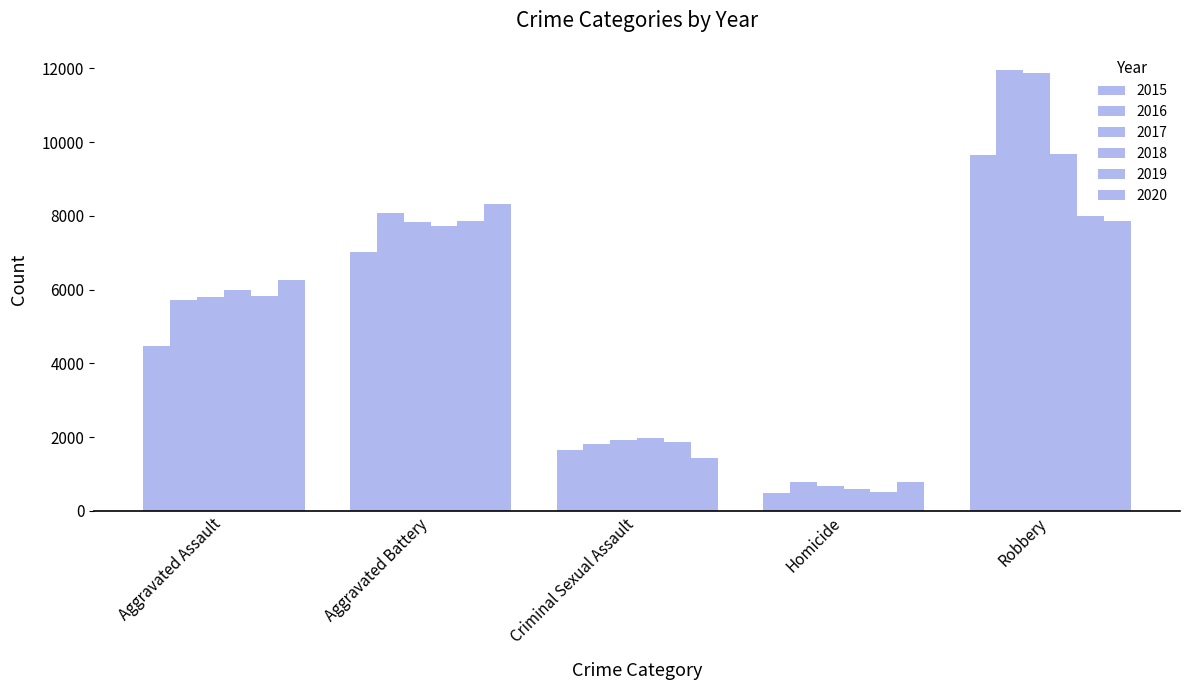

Reading left to right, extract all data points from this chart.

2015: 4480	7018	1656	496	9638
2016: 5712	8085	1807	786	11960
2017: 5793	7845	1926	672	11880
2018: 6001	7735	1963	589	9679
2019: 5840	7857	1860	498	7994
2020: 6263	8320	1437	785	7855